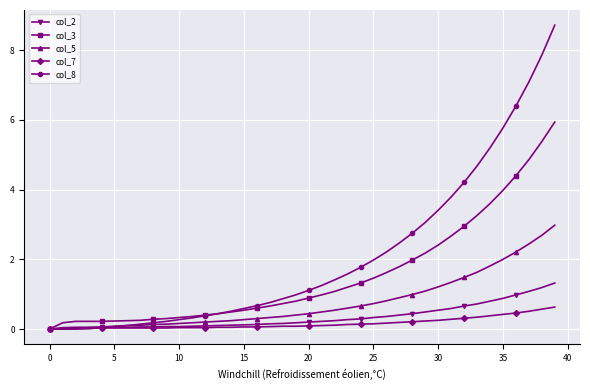

What is the value of the col_5 point at the 27th from the left?

0.8